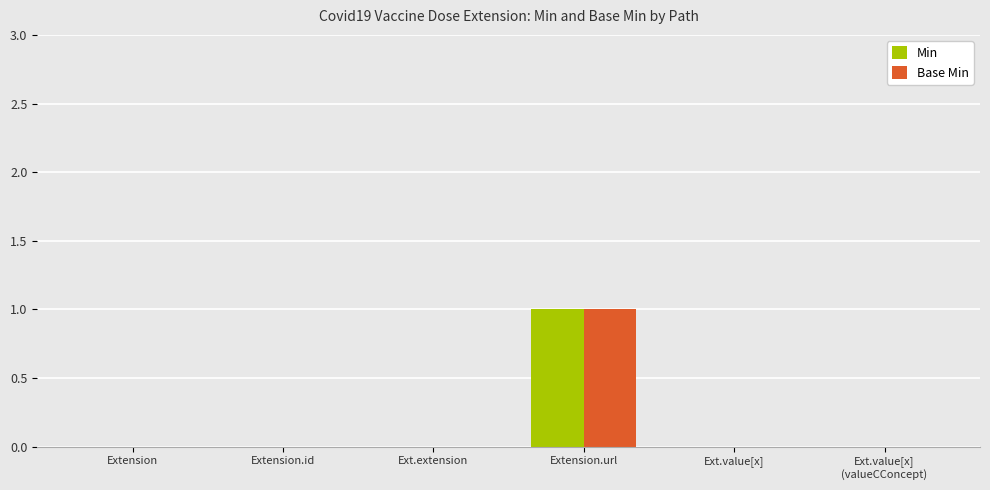

At which label does Base Min reach its peak?

Extension.url